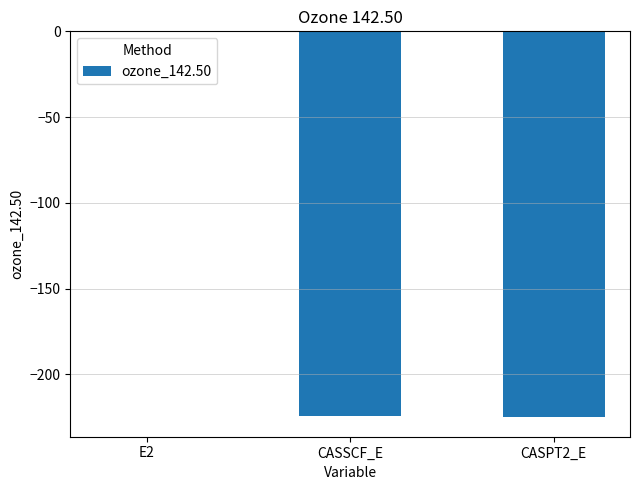

What is the change in value from E2 to CASPT2_E?

-224.5